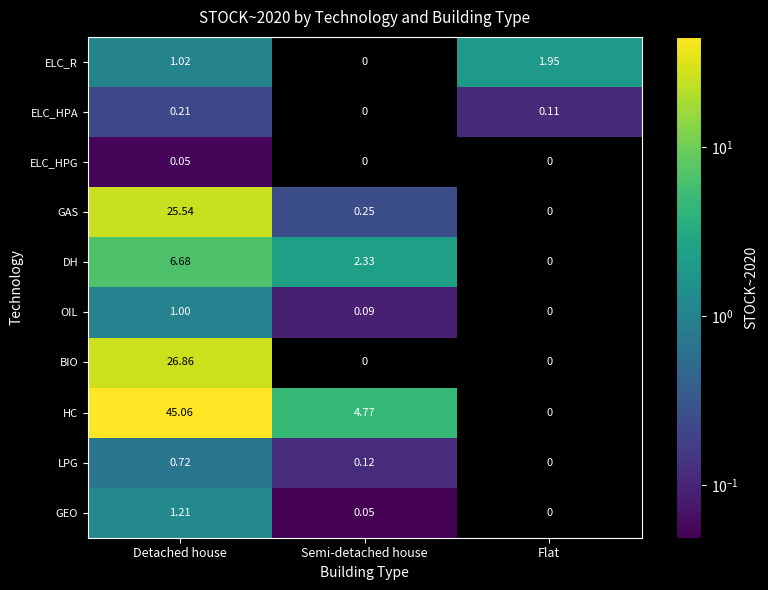

Which series has the largest range (max minus min)?

HC